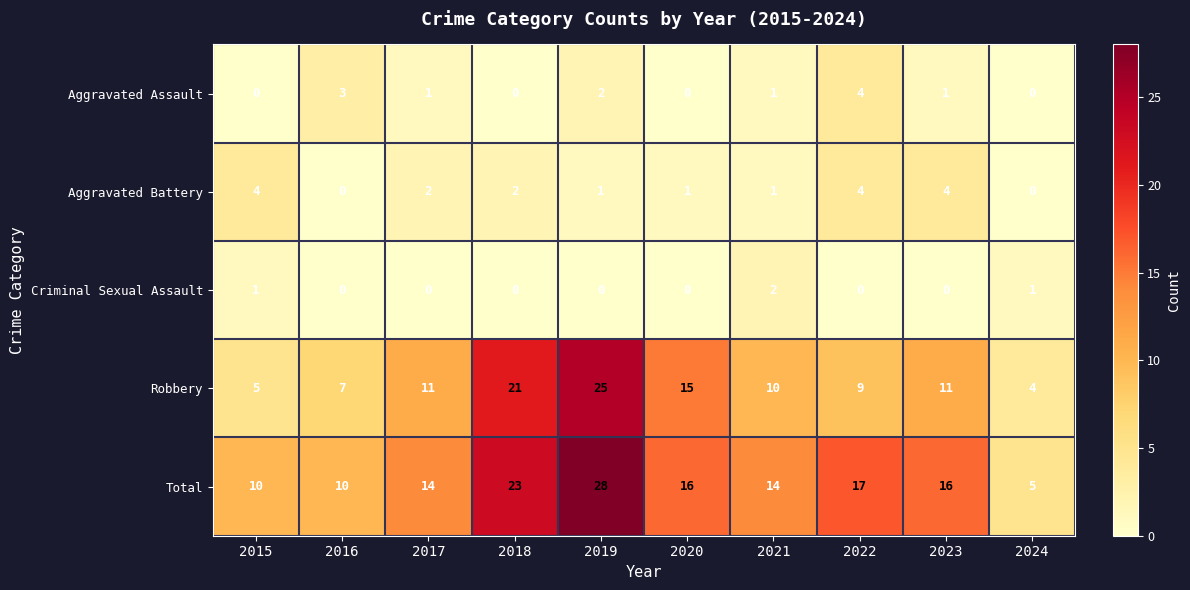

What is the sum of all Aggravated Battery values?

19